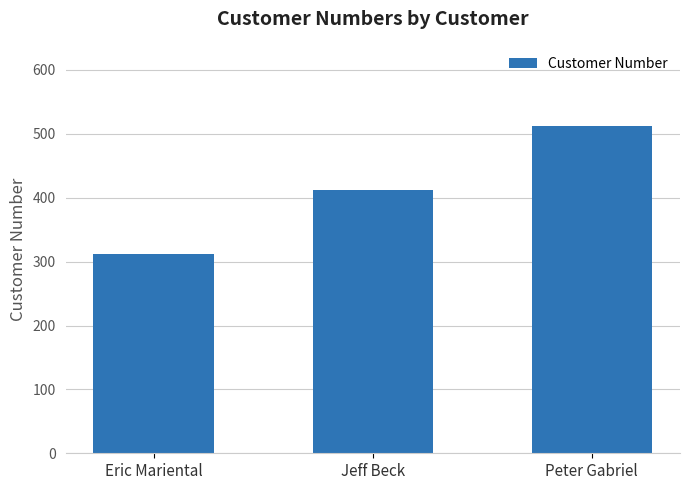

What is the sum of all values?

1236